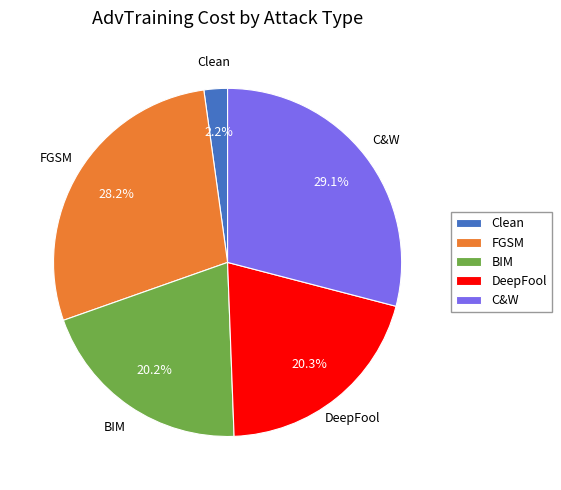

What percentage is NOT represented by DeepFool?

79.7%